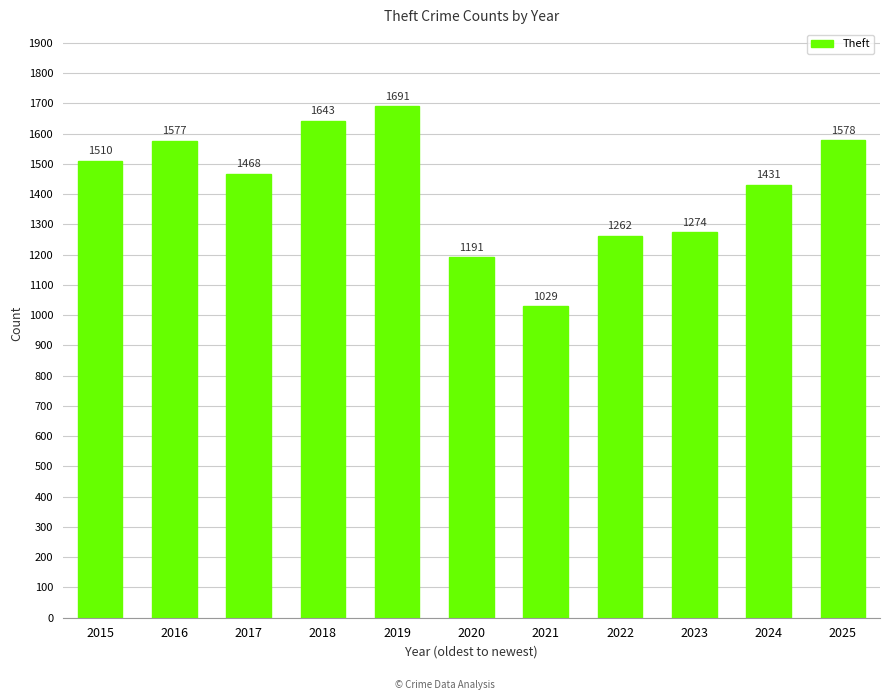

Are the bars grouped side by side (vs. stacked)?

No